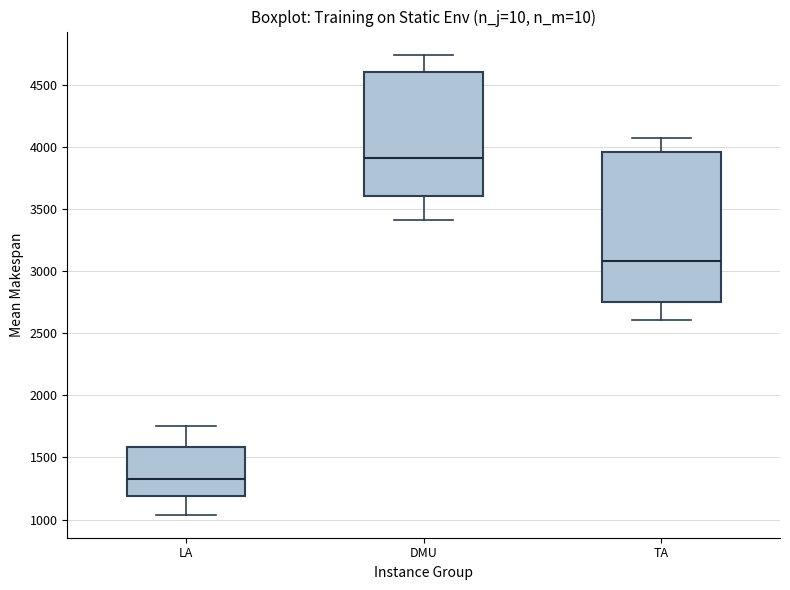

Which box is the tallest, from its lower edge to its upper edge?

TA